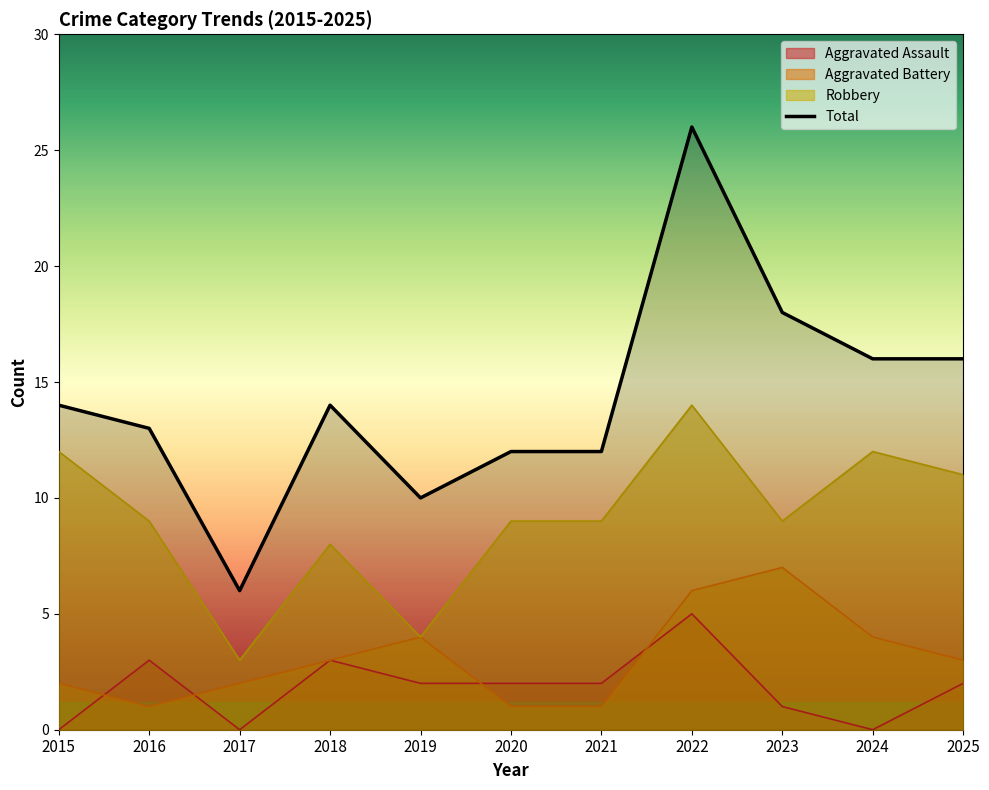

How many Aggravated Assault values are between 0 and 3?

10